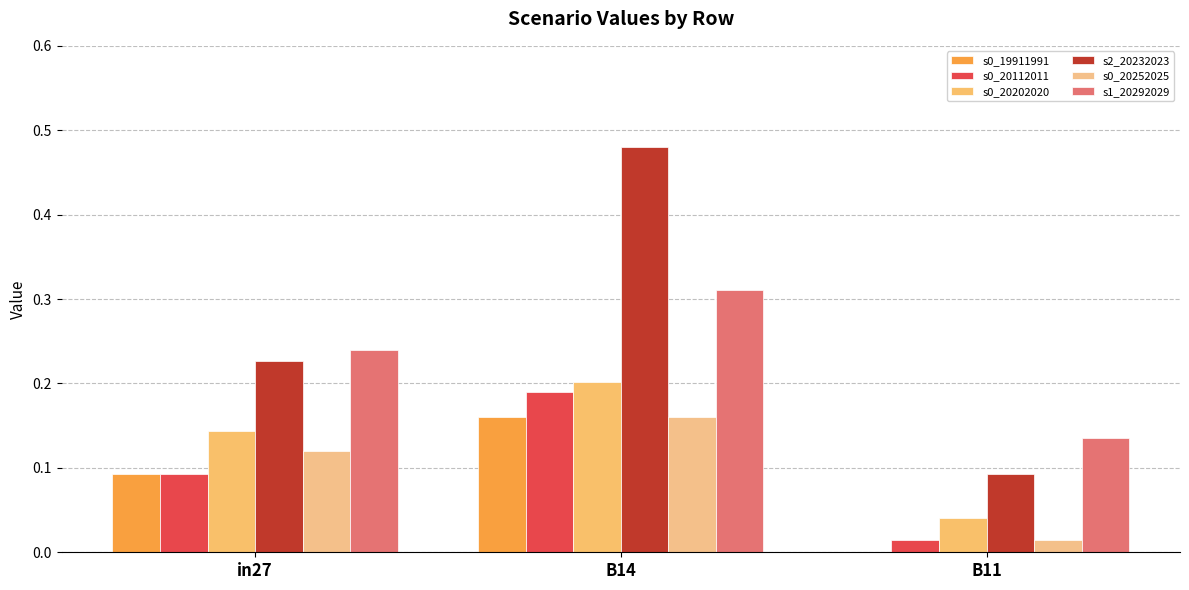

How many groups of bars are there?

3